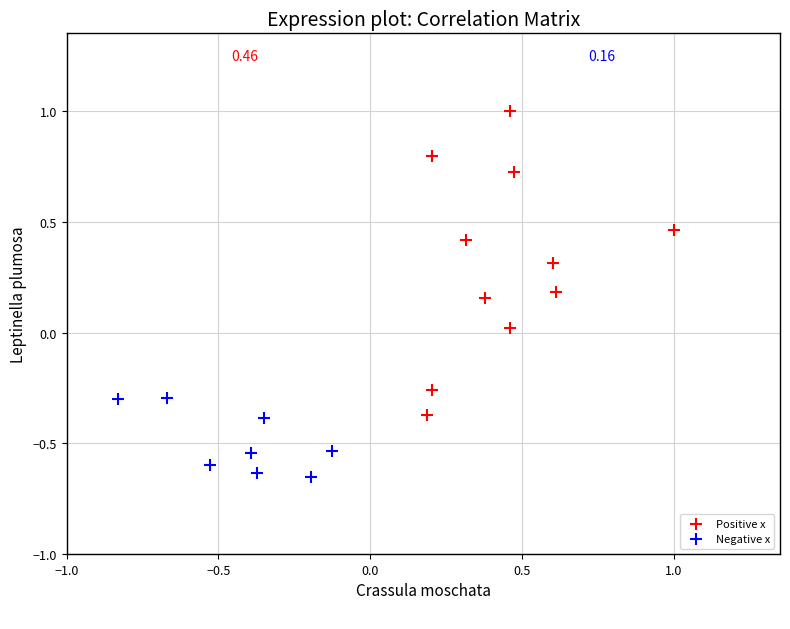

Which series reaches the maximum Y coordinate?

Positive x